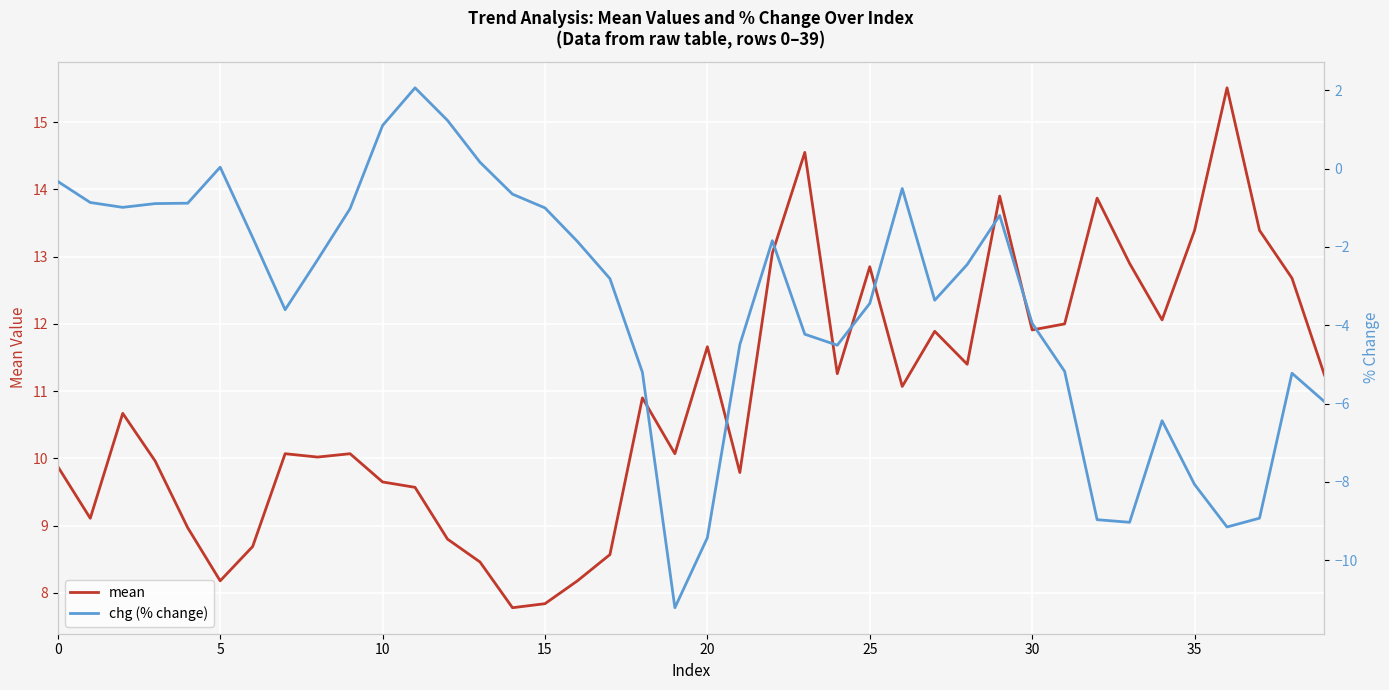

What is the lowest value of the mean series?

7.8